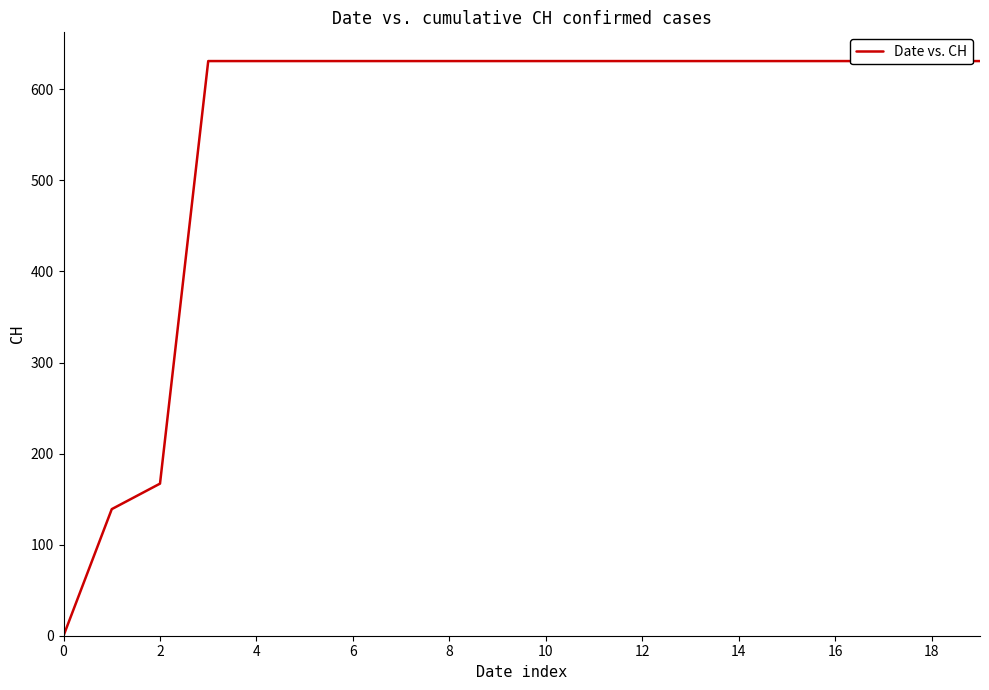

What is the sum of the values at 12 and 8?

1262